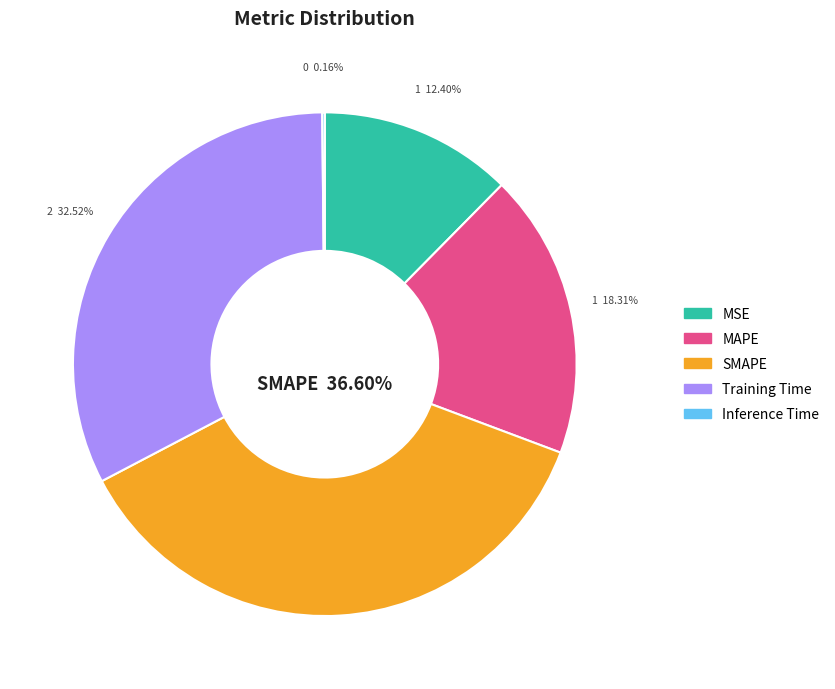

What percentage is the MSE slice, to the nearest percent?

12%